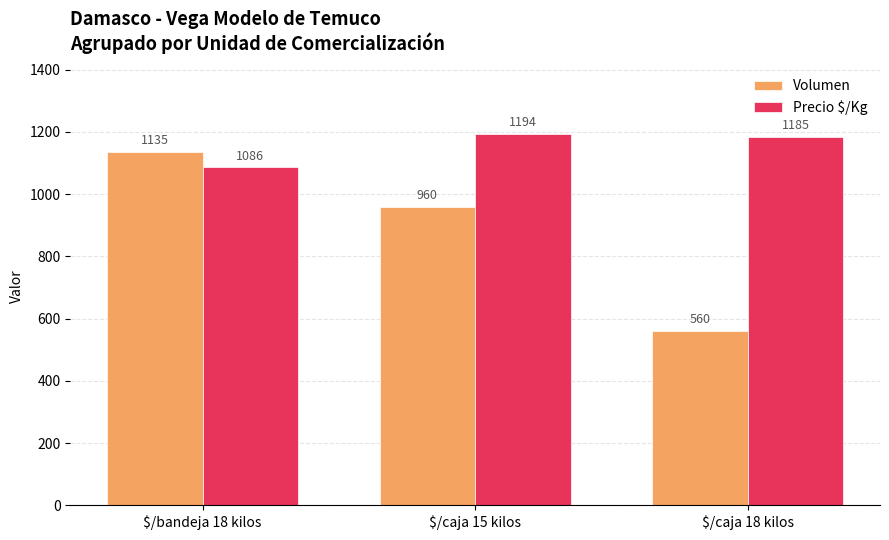

What is the sum of all Precio $/Kg values?

3465